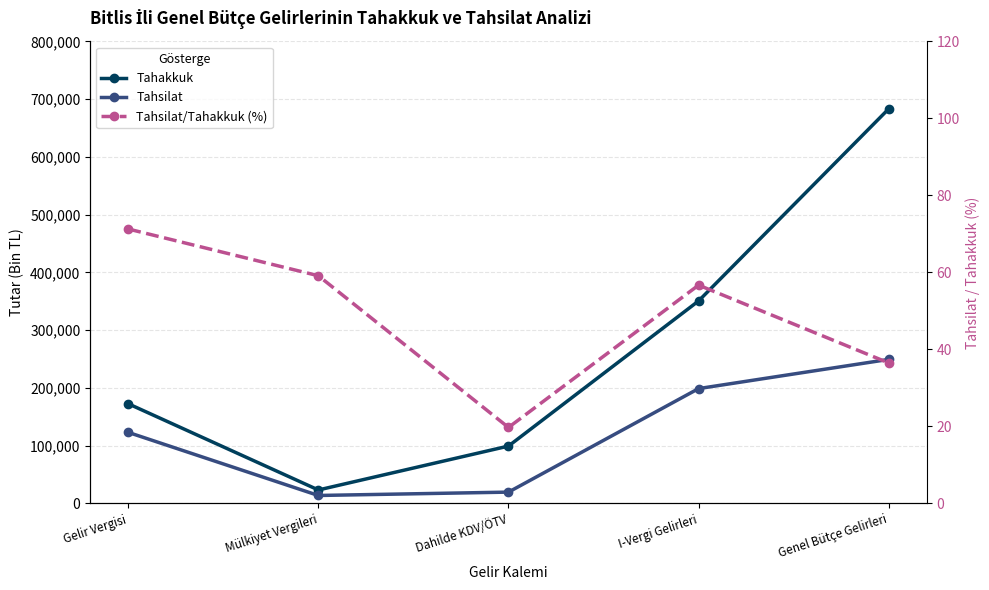

True or false: Tahsilat/Tahakkuk (%) and Tahsilat intersect in this chart.

False